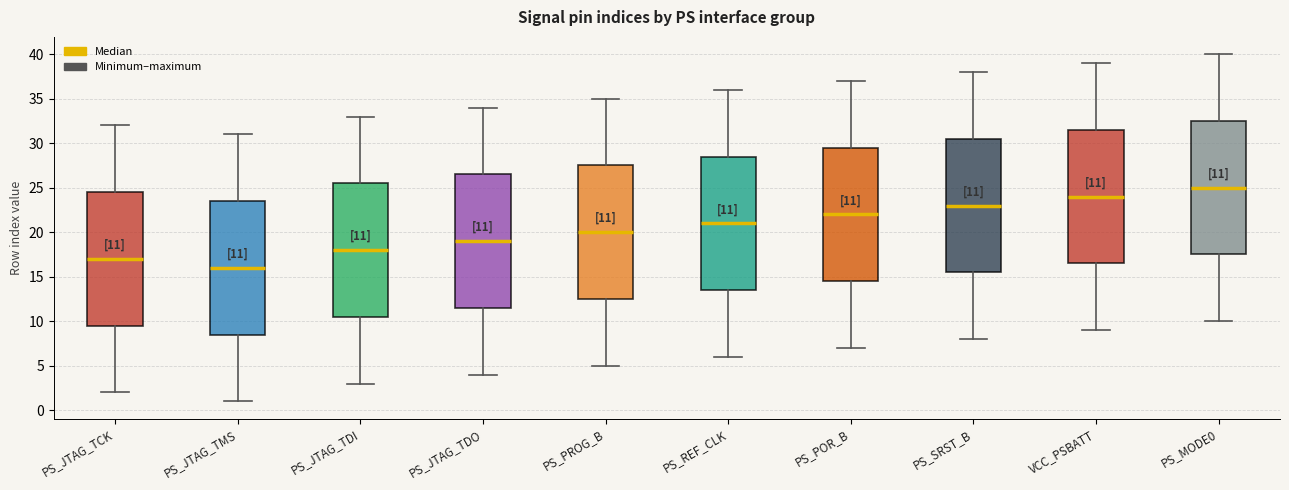

Which box's median line is the lowest?

PS_JTAG_TMS